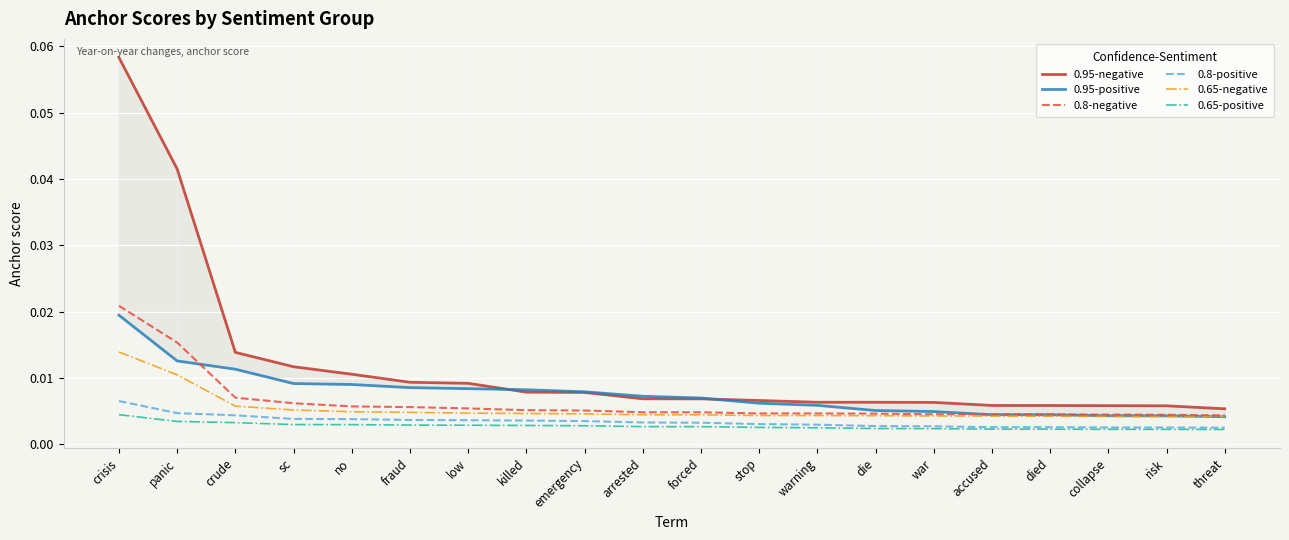

What is the label of the 12th point from the right?

emergency